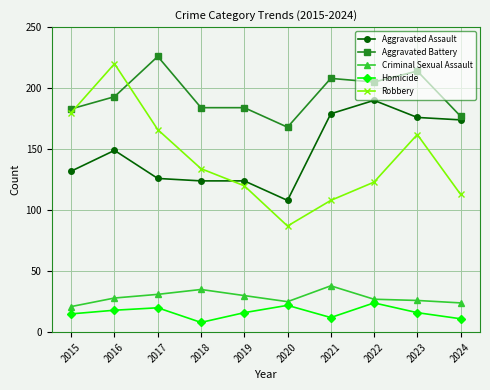

What is the highest value of the Criminal Sexual Assault series?

38